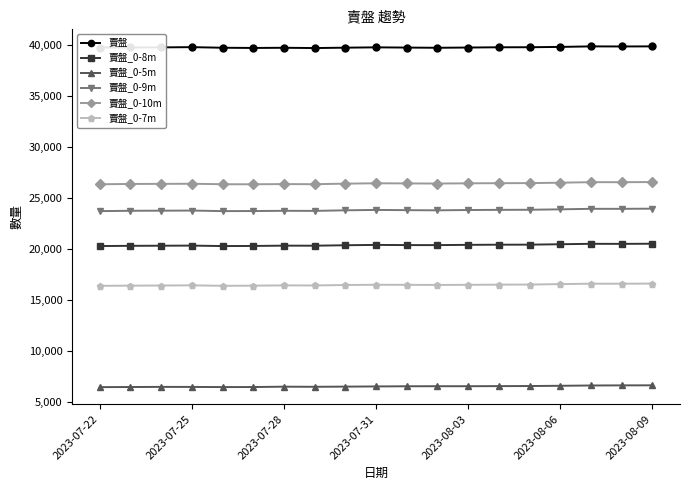

True or false: 賣盤_0-10m and 賣盤_0-8m intersect in this chart.

False